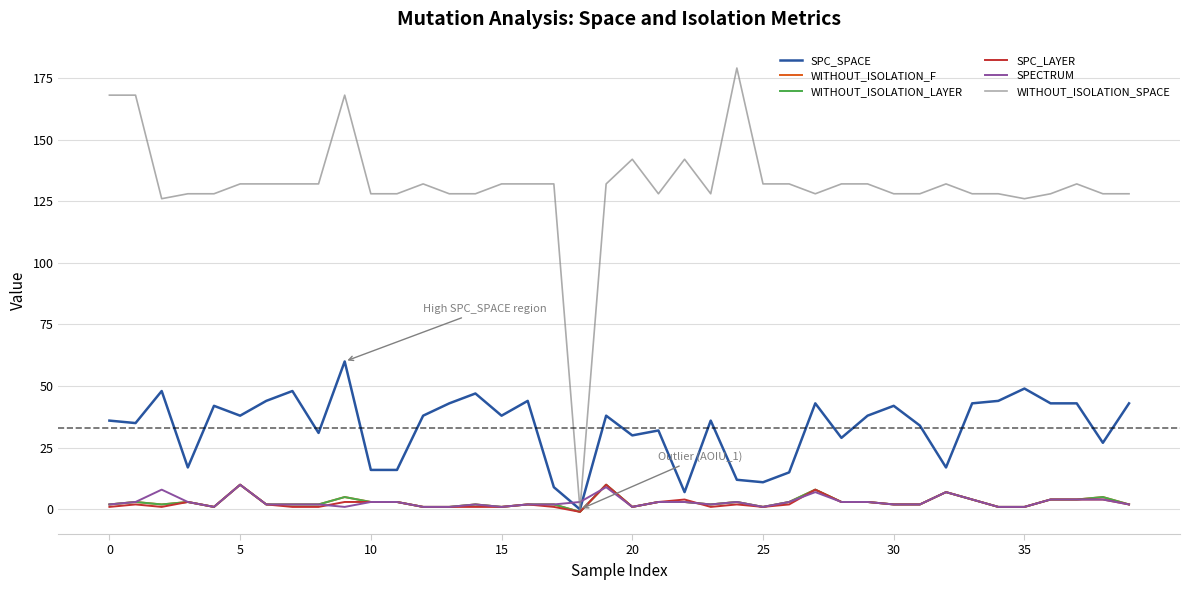

What is the average value of the WITHOUT_ISOLATION_F series?

3